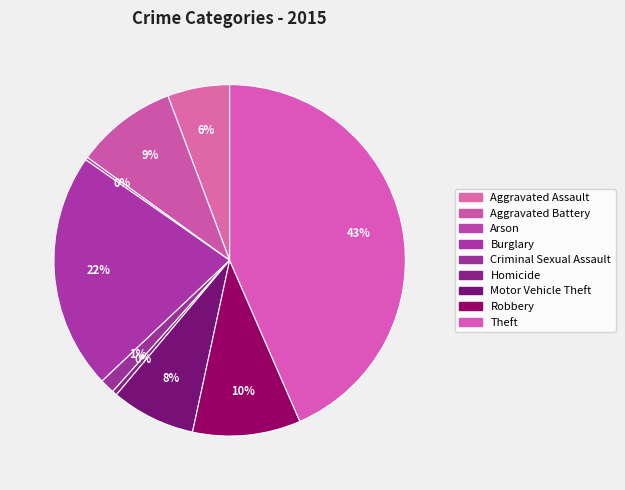

Does Aggravated Battery account for over 50% of the chart?

No